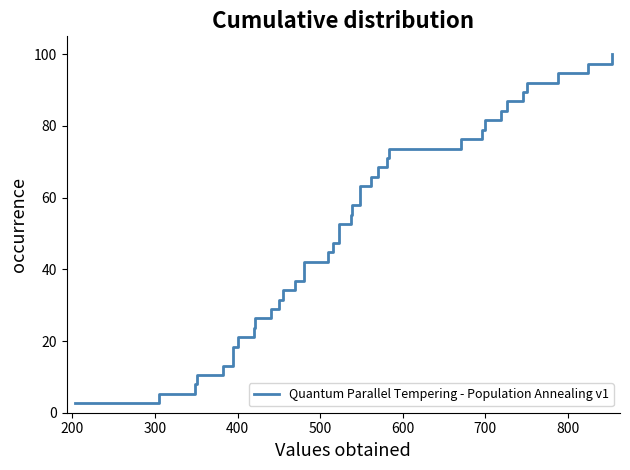

What is the maximum value shown in the chart?

100.0